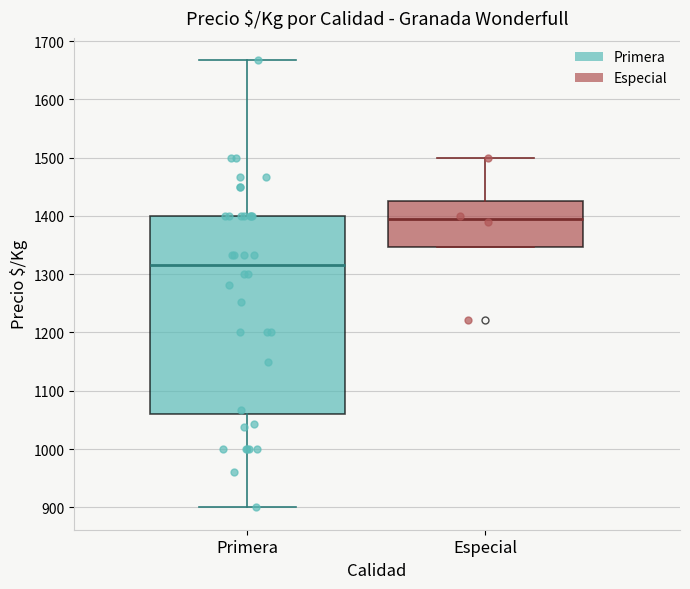

Reading left to right, transcribe this box plot: for each box, give where its median line is, the range the box spans, and where its two whiskers end, as read against the y-axis. The values are not printed on the chart, so give them approximately, as read against the axis.

Primera: median 1320, box 1060 to 1400, whiskers 900 to 1670
Especial: median 1390, box 1350 to 1430, whiskers 1350 to 1500